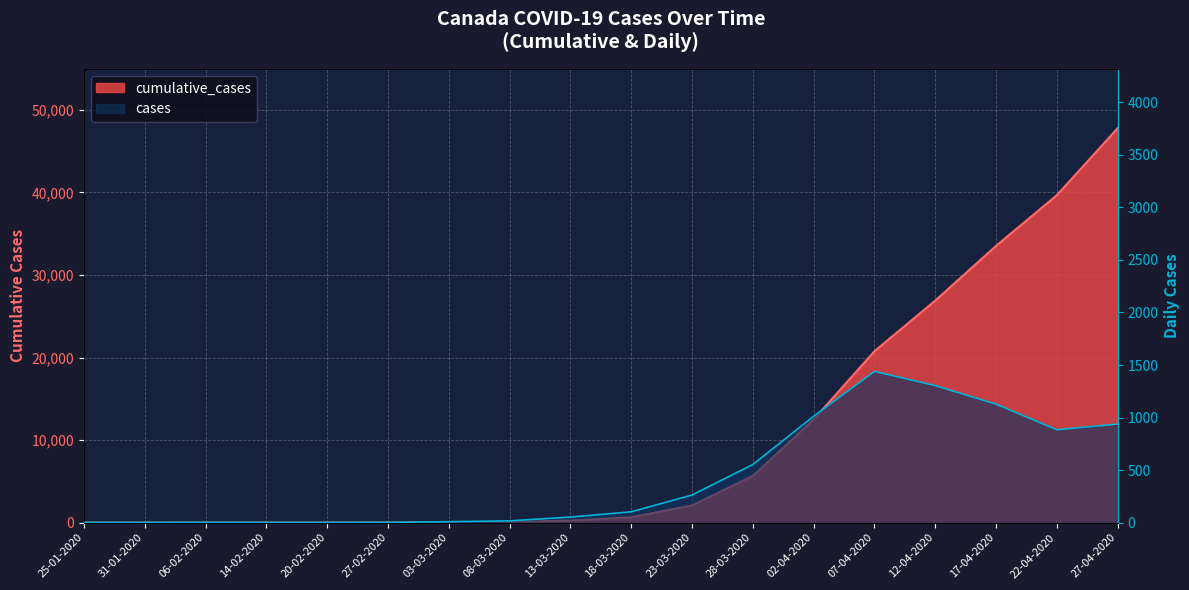

What are all the series names shown in the legend?

cumulative_cases, cases